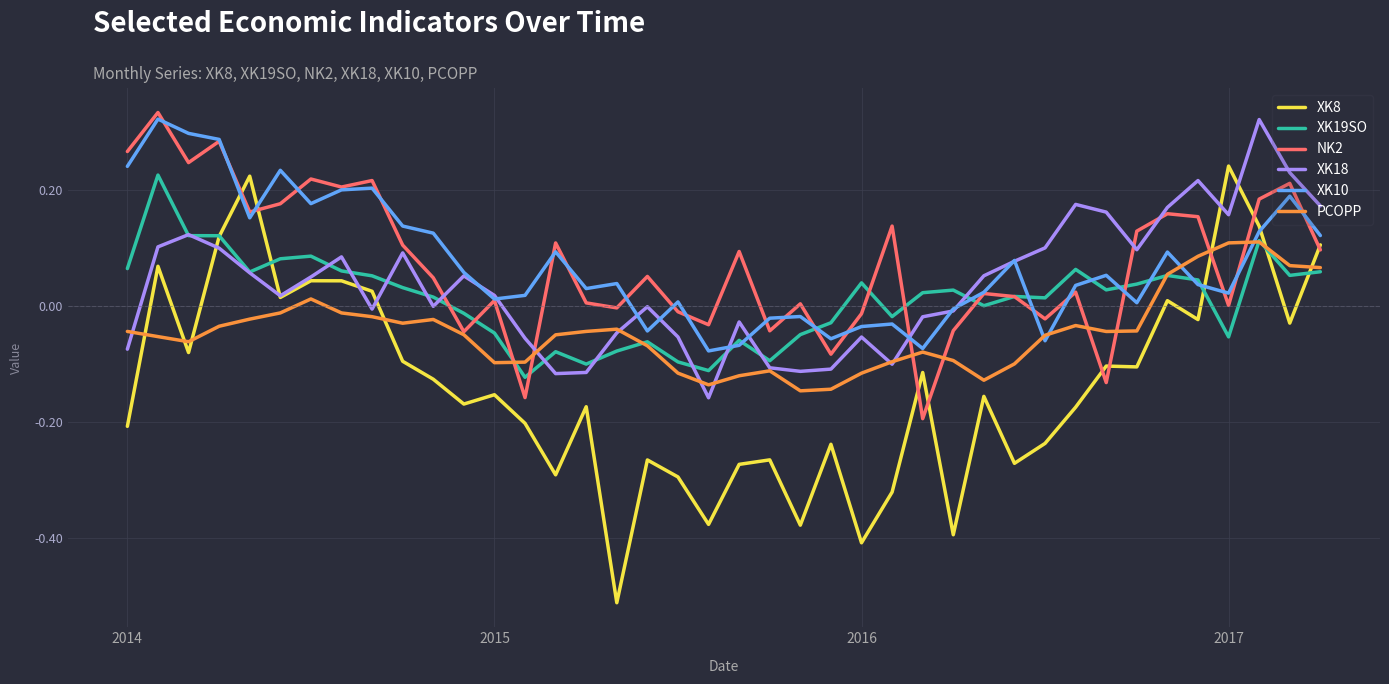

Does the chart have visible grid lines?

Yes